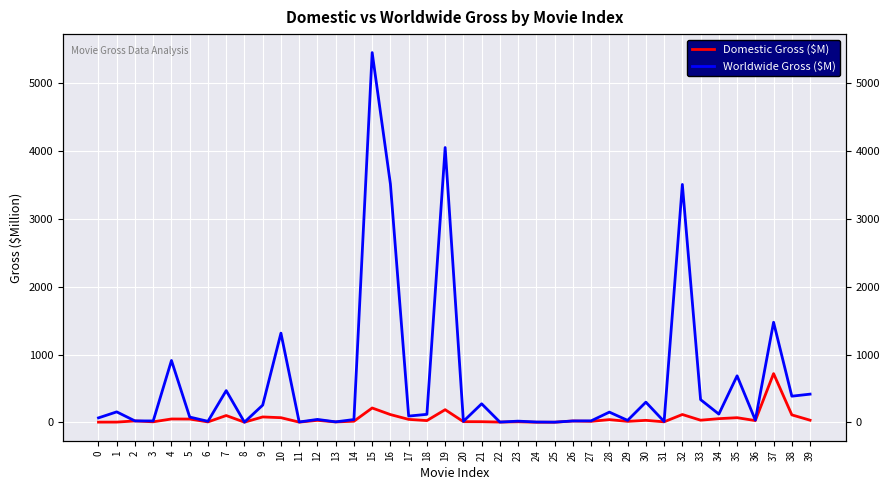

At which label does Domestic Gross ($M) first exceed 26?

4